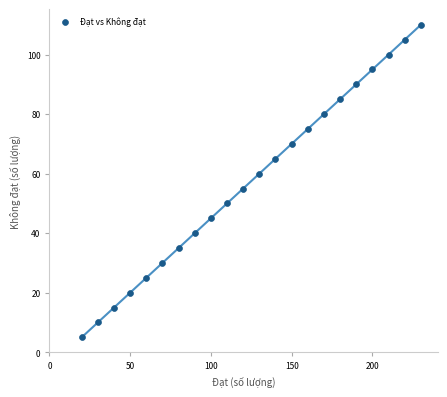

What is the range of Y values (max minus min)?

105